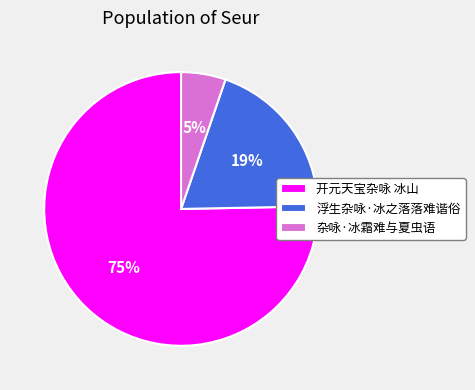

Does 开元天宝杂咏 冰山 represent more than half of the total?

Yes